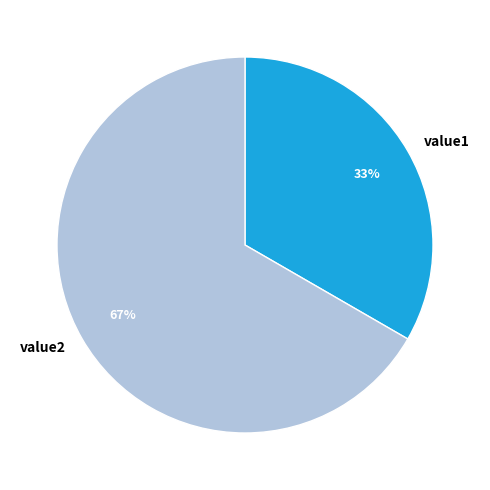

Which has a higher value, value1 or value2?

value2